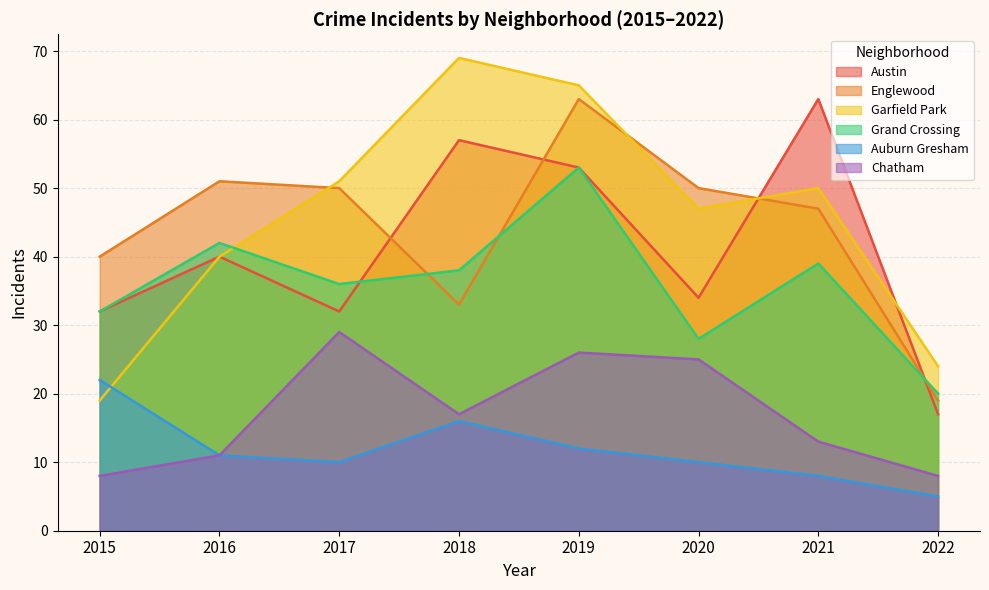

Does the chart have visible grid lines?

Yes